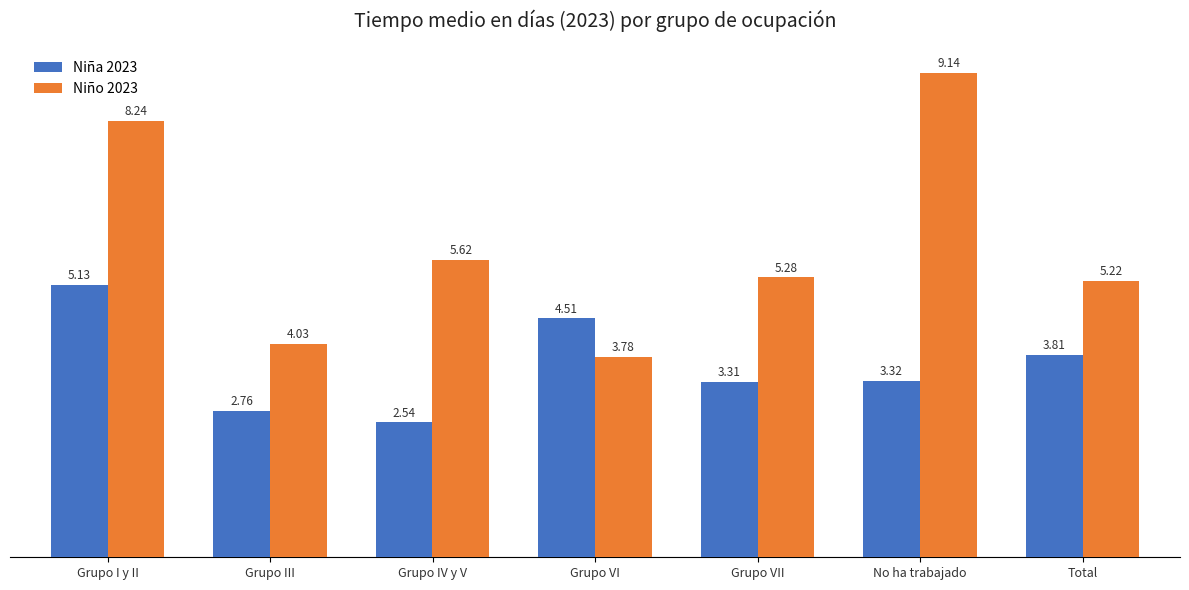

What is the difference between the maximum and minimum values in the Niño 2023 series?

5.4